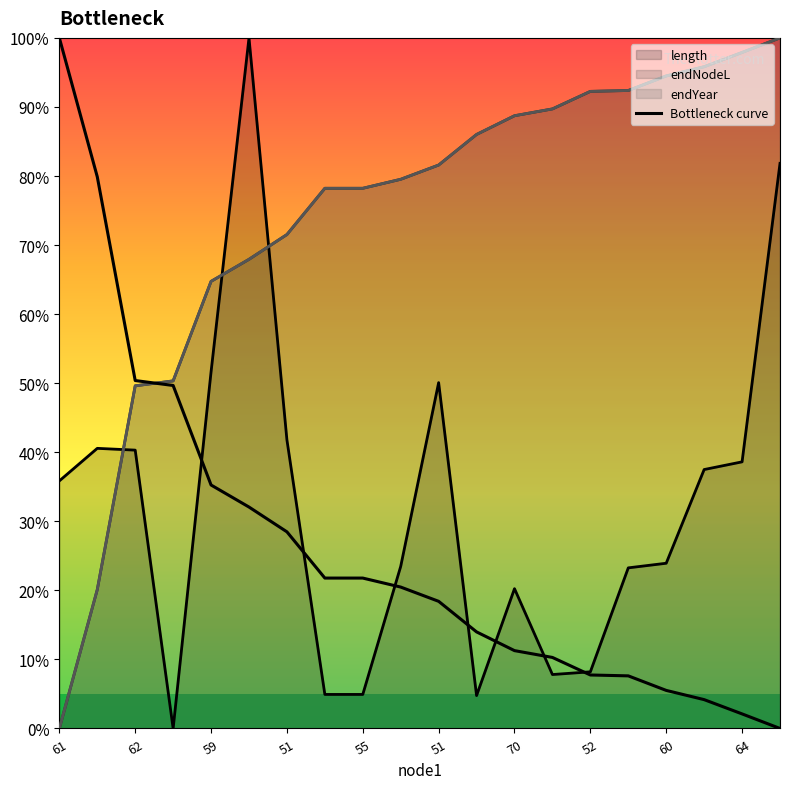

What is the difference between the maximum and minimum values?

100.0